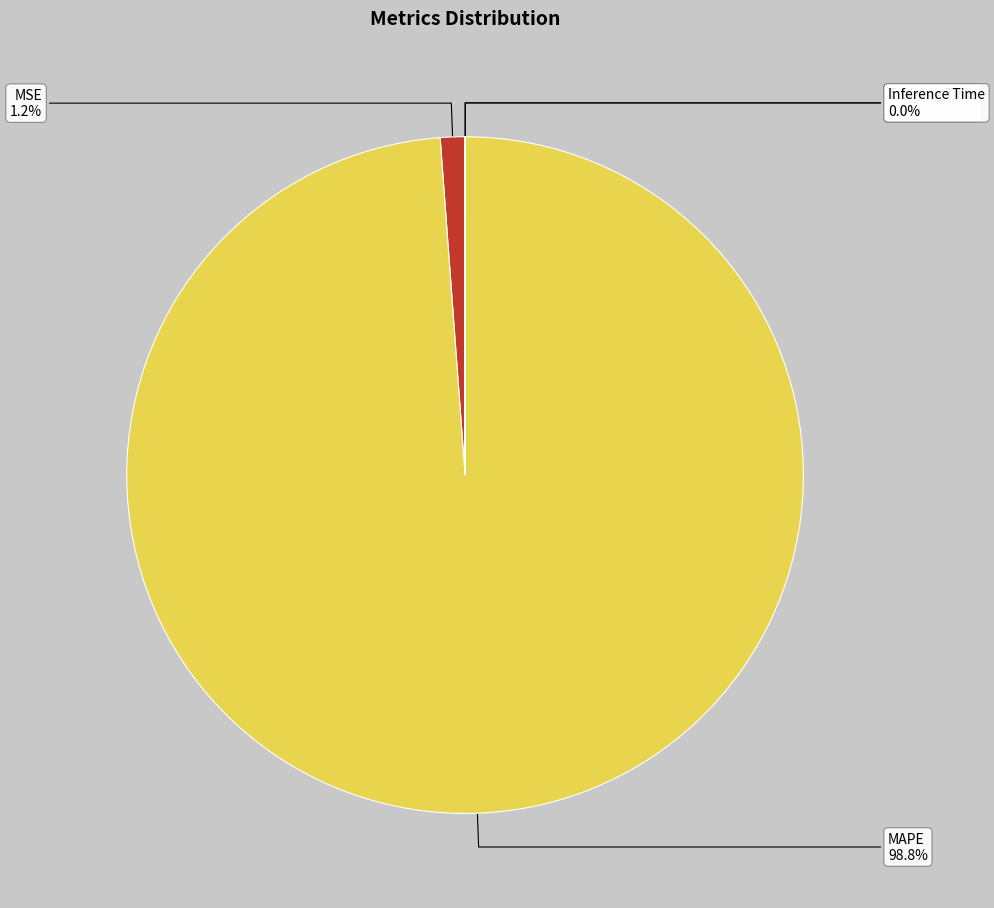

What is the majority slice?

MAPE